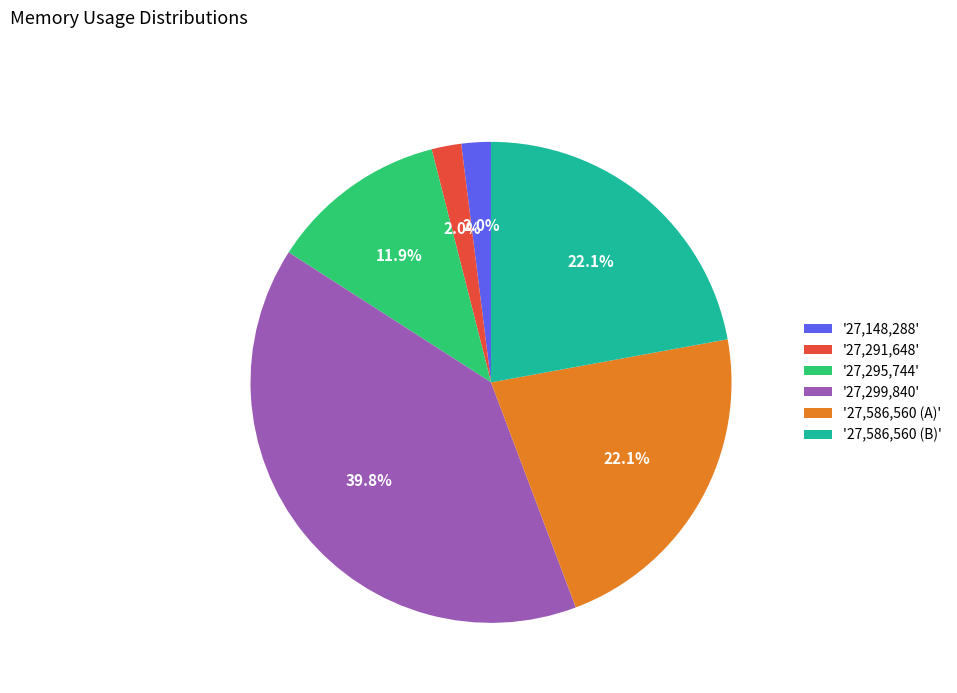

What is the ratio of the value at '27,295,744' to the value at '27,299,840'?

0.3